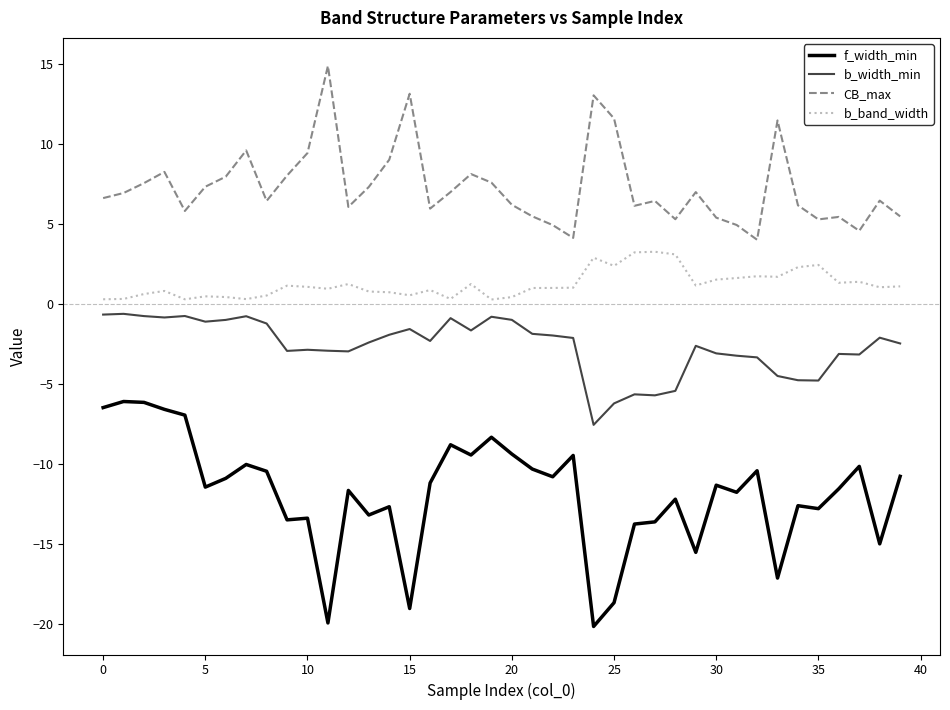

What is the minimum value shown in the chart?

-20.1